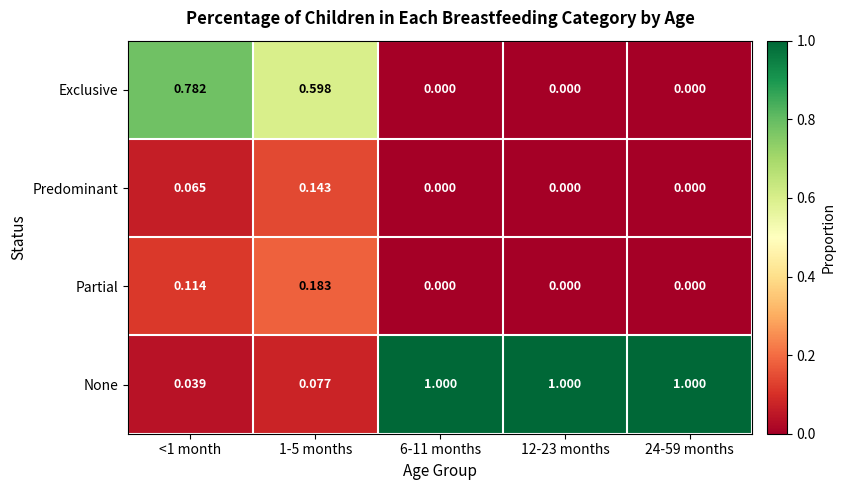

Which series has the largest total across all categories?

None